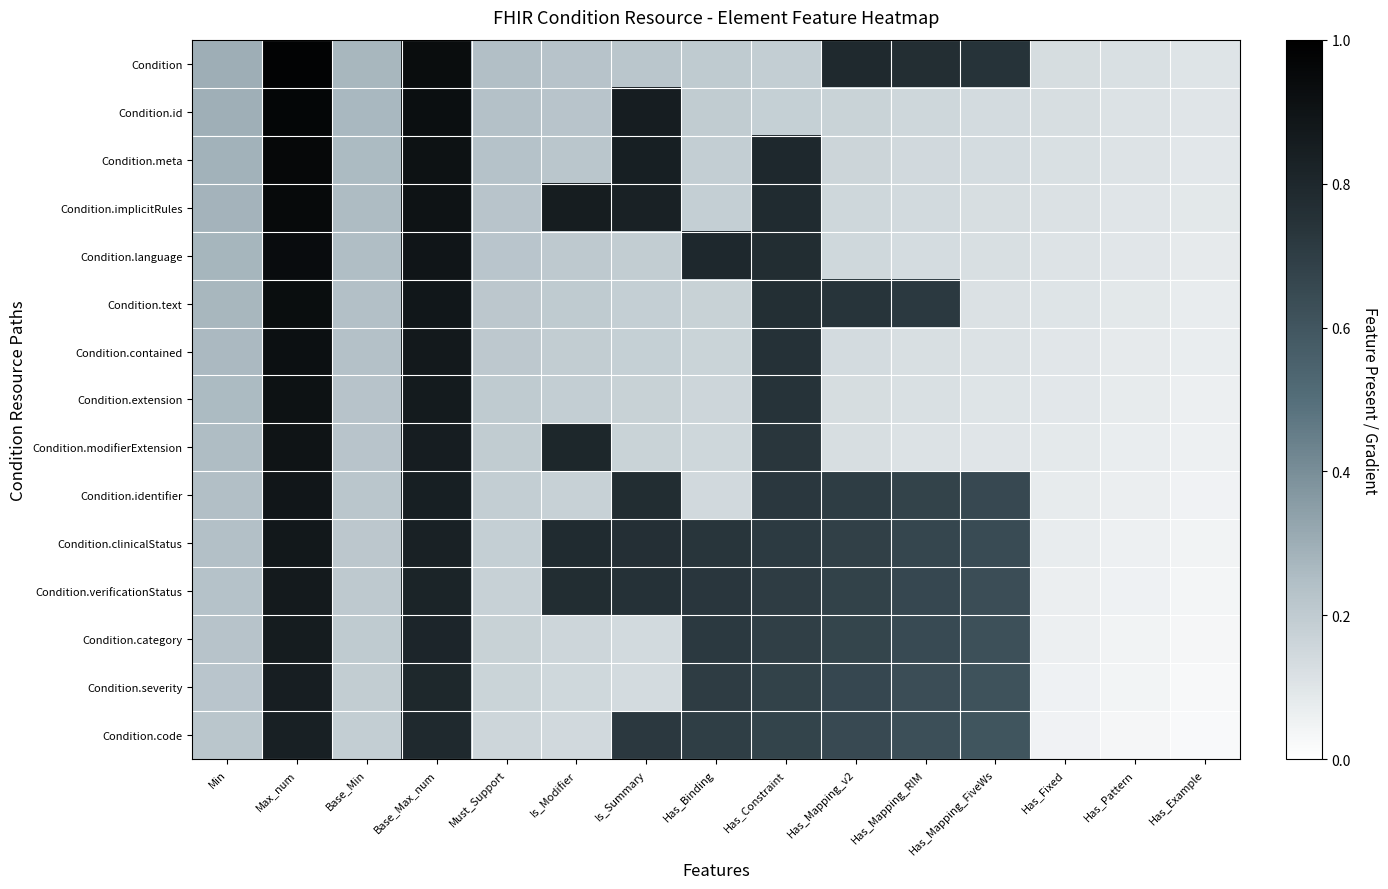

Reading right to left, extract all data points from this chart.

Condition: Has_Example=0.1	Has_Pattern=0.1	Has_Fixed=0.1	Has_Mapping_FiveWs=0.7	Has_Mapping_RIM=0.8	Has_Mapping_v2=0.8	Has_Constraint=0.2	Has_Binding=0.2	Is_Summary=0.2	Is_Modifier=0.2	Must_Support=0.2	Base_Max_num=0.9	Base_Min=0.3	Max_num=1.0	Min=0.3
Condition.id: Has_Example=0.1	Has_Pattern=0.1	Has_Fixed=0.1	Has_Mapping_FiveWs=0.1	Has_Mapping_RIM=0.2	Has_Mapping_v2=0.2	Has_Constraint=0.2	Has_Binding=0.2	Is_Summary=0.8	Is_Modifier=0.2	Must_Support=0.2	Base_Max_num=0.9	Base_Min=0.3	Max_num=1.0	Min=0.3
Condition.meta: Has_Example=0.1	Has_Pattern=0.1	Has_Fixed=0.1	Has_Mapping_FiveWs=0.1	Has_Mapping_RIM=0.1	Has_Mapping_v2=0.2	Has_Constraint=0.8	Has_Binding=0.2	Is_Summary=0.8	Is_Modifier=0.2	Must_Support=0.2	Base_Max_num=0.9	Base_Min=0.3	Max_num=1.0	Min=0.3
Condition.implicitRules: Has_Example=0.1	Has_Pattern=0.1	Has_Fixed=0.1	Has_Mapping_FiveWs=0.1	Has_Mapping_RIM=0.1	Has_Mapping_v2=0.2	Has_Constraint=0.8	Has_Binding=0.2	Is_Summary=0.8	Is_Modifier=0.9	Must_Support=0.2	Base_Max_num=0.9	Base_Min=0.3	Max_num=0.9	Min=0.3
Condition.language: Has_Example=0.1	Has_Pattern=0.1	Has_Fixed=0.1	Has_Mapping_FiveWs=0.1	Has_Mapping_RIM=0.1	Has_Mapping_v2=0.2	Has_Constraint=0.8	Has_Binding=0.8	Is_Summary=0.2	Is_Modifier=0.2	Must_Support=0.2	Base_Max_num=0.9	Base_Min=0.2	Max_num=0.9	Min=0.3
Condition.text: Has_Example=0.1	Has_Pattern=0.1	Has_Fixed=0.1	Has_Mapping_FiveWs=0.1	Has_Mapping_RIM=0.7	Has_Mapping_v2=0.7	Has_Constraint=0.8	Has_Binding=0.2	Is_Summary=0.2	Is_Modifier=0.2	Must_Support=0.2	Base_Max_num=0.9	Base_Min=0.2	Max_num=0.9	Min=0.3
Condition.contained: Has_Example=0.1	Has_Pattern=0.1	Has_Fixed=0.1	Has_Mapping_FiveWs=0.1	Has_Mapping_RIM=0.1	Has_Mapping_v2=0.1	Has_Constraint=0.8	Has_Binding=0.2	Is_Summary=0.2	Is_Modifier=0.2	Must_Support=0.2	Base_Max_num=0.9	Base_Min=0.2	Max_num=0.9	Min=0.3
Condition.extension: Has_Example=0.1	Has_Pattern=0.1	Has_Fixed=0.1	Has_Mapping_FiveWs=0.1	Has_Mapping_RIM=0.1	Has_Mapping_v2=0.1	Has_Constraint=0.7	Has_Binding=0.2	Is_Summary=0.2	Is_Modifier=0.2	Must_Support=0.2	Base_Max_num=0.9	Base_Min=0.2	Max_num=0.9	Min=0.3
Condition.modifierExtension: Has_Example=0.1	Has_Pattern=0.1	Has_Fixed=0.1	Has_Mapping_FiveWs=0.1	Has_Mapping_RIM=0.1	Has_Mapping_v2=0.1	Has_Constraint=0.7	Has_Binding=0.2	Is_Summary=0.2	Is_Modifier=0.8	Must_Support=0.2	Base_Max_num=0.8	Base_Min=0.2	Max_num=0.9	Min=0.3
Condition.identifier: Has_Example=0.1	Has_Pattern=0.1	Has_Fixed=0.1	Has_Mapping_FiveWs=0.7	Has_Mapping_RIM=0.7	Has_Mapping_v2=0.7	Has_Constraint=0.7	Has_Binding=0.1	Is_Summary=0.8	Is_Modifier=0.2	Must_Support=0.2	Base_Max_num=0.8	Base_Min=0.2	Max_num=0.9	Min=0.2
Condition.clinicalStatus: Has_Example=0.0	Has_Pattern=0.1	Has_Fixed=0.1	Has_Mapping_FiveWs=0.6	Has_Mapping_RIM=0.7	Has_Mapping_v2=0.7	Has_Constraint=0.7	Has_Binding=0.7	Is_Summary=0.8	Is_Modifier=0.8	Must_Support=0.2	Base_Max_num=0.8	Base_Min=0.2	Max_num=0.9	Min=0.2
Condition.verificationStatus: Has_Example=0.0	Has_Pattern=0.1	Has_Fixed=0.1	Has_Mapping_FiveWs=0.6	Has_Mapping_RIM=0.7	Has_Mapping_v2=0.7	Has_Constraint=0.7	Has_Binding=0.7	Is_Summary=0.8	Is_Modifier=0.8	Must_Support=0.2	Base_Max_num=0.8	Base_Min=0.2	Max_num=0.9	Min=0.2
Condition.category: Has_Example=0.0	Has_Pattern=0.0	Has_Fixed=0.1	Has_Mapping_FiveWs=0.6	Has_Mapping_RIM=0.6	Has_Mapping_v2=0.7	Has_Constraint=0.7	Has_Binding=0.7	Is_Summary=0.1	Is_Modifier=0.2	Must_Support=0.2	Base_Max_num=0.8	Base_Min=0.2	Max_num=0.9	Min=0.2
Condition.severity: Has_Example=0.0	Has_Pattern=0.0	Has_Fixed=0.1	Has_Mapping_FiveWs=0.6	Has_Mapping_RIM=0.6	Has_Mapping_v2=0.7	Has_Constraint=0.7	Has_Binding=0.7	Is_Summary=0.1	Is_Modifier=0.2	Must_Support=0.2	Base_Max_num=0.8	Base_Min=0.2	Max_num=0.8	Min=0.2
Condition.code: Has_Example=0.0	Has_Pattern=0.0	Has_Fixed=0.0	Has_Mapping_FiveWs=0.6	Has_Mapping_RIM=0.6	Has_Mapping_v2=0.7	Has_Constraint=0.7	Has_Binding=0.7	Is_Summary=0.7	Is_Modifier=0.1	Must_Support=0.2	Base_Max_num=0.8	Base_Min=0.2	Max_num=0.8	Min=0.2